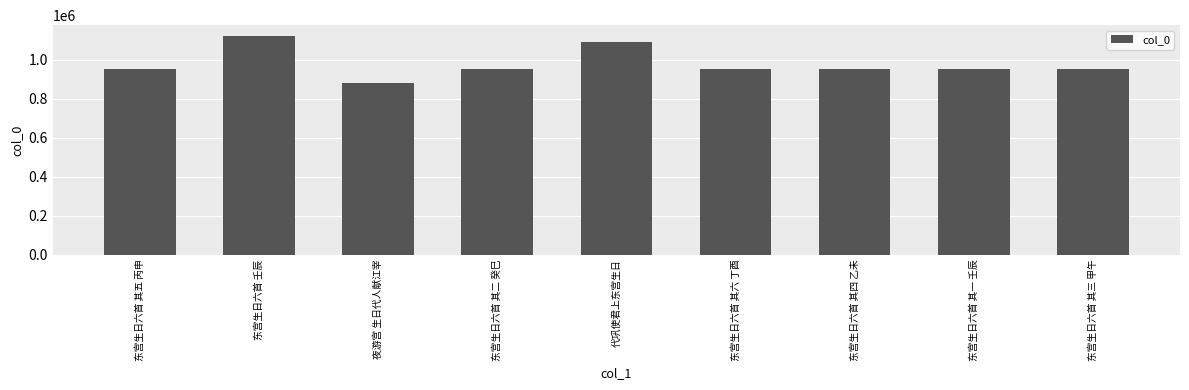

How many bars are there in total?

9